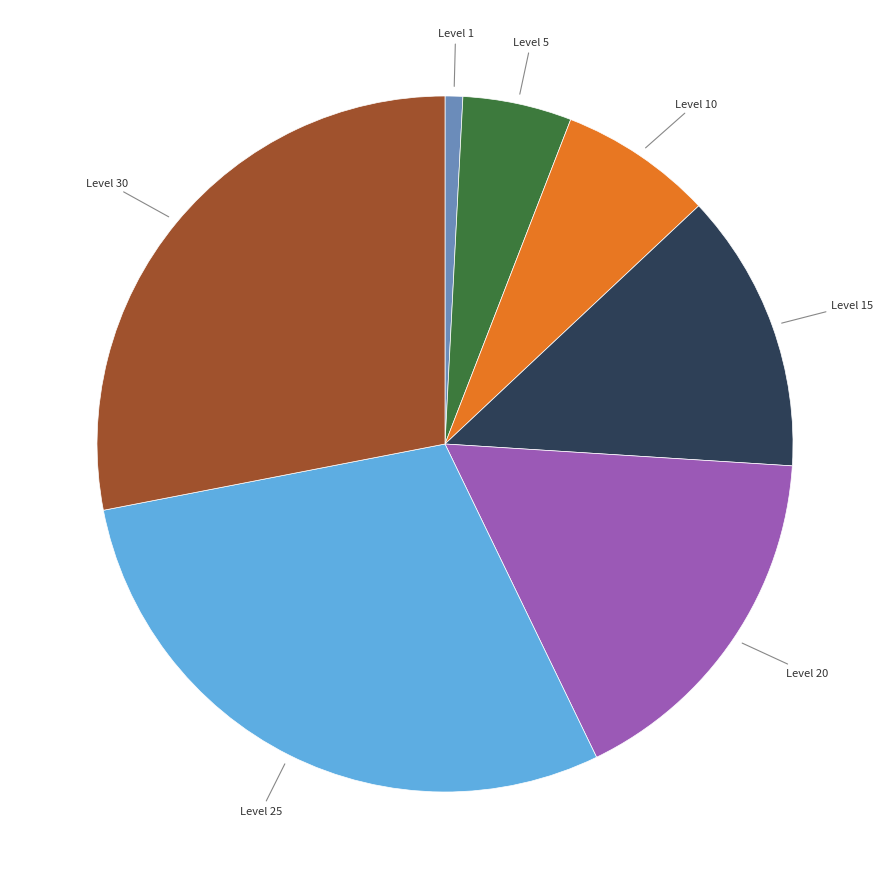

Is there any slice that represents more than half of the pie?

No